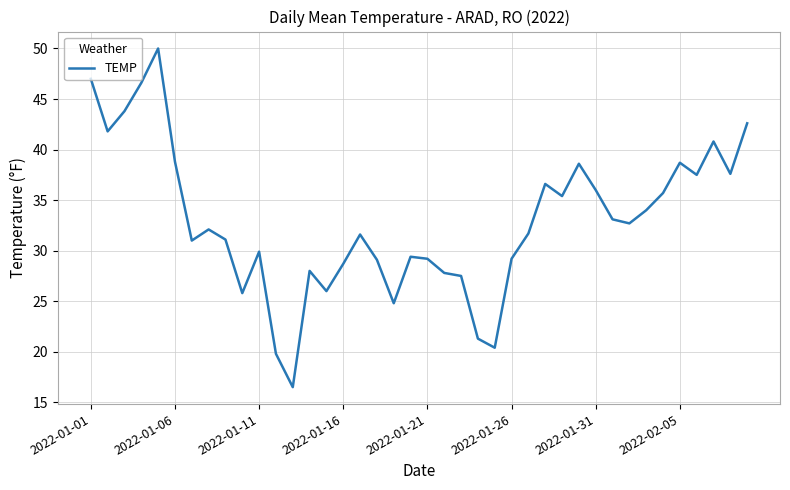

What is the maximum value shown in the chart?

50.0